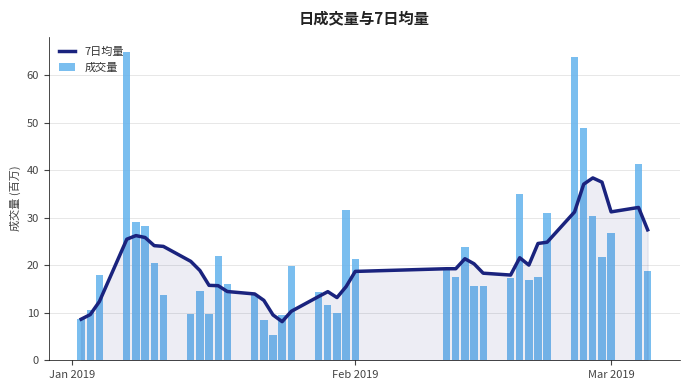

Which series has the largest total across all categories?

成交量